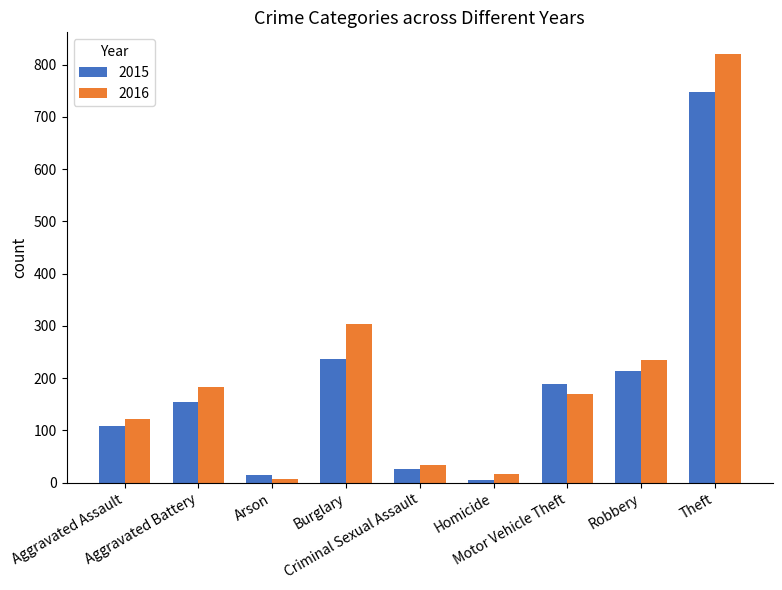

True or false: 2016 has a value of 500 at Burglary.

False